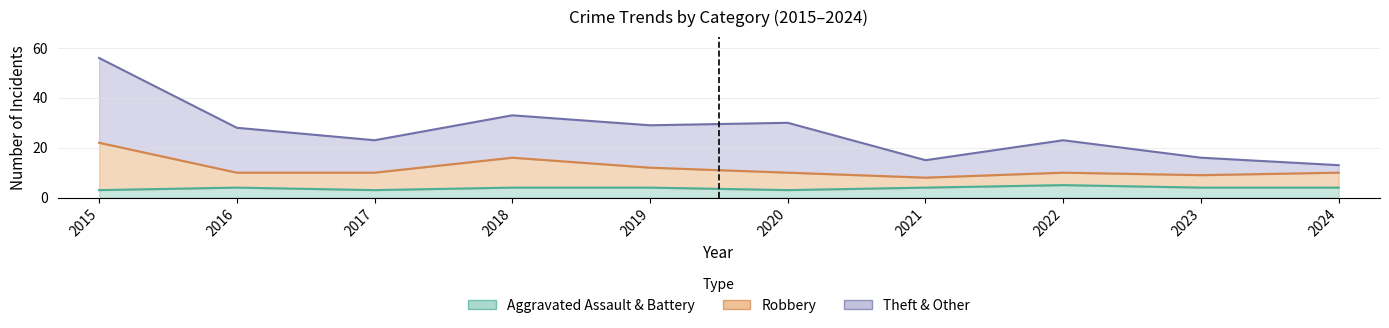

What is the maximum value shown in the chart?

56